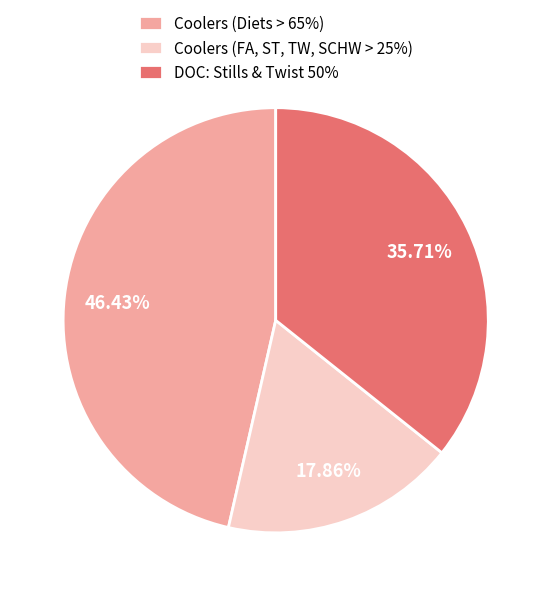

True or false: Coolers (FA, ST, TW, SCHW > 25%) accounts for 4% of the total.

False